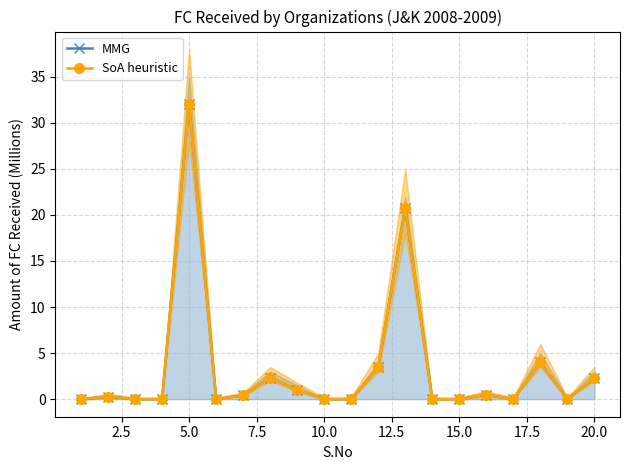

How many series are shown in this chart?

2